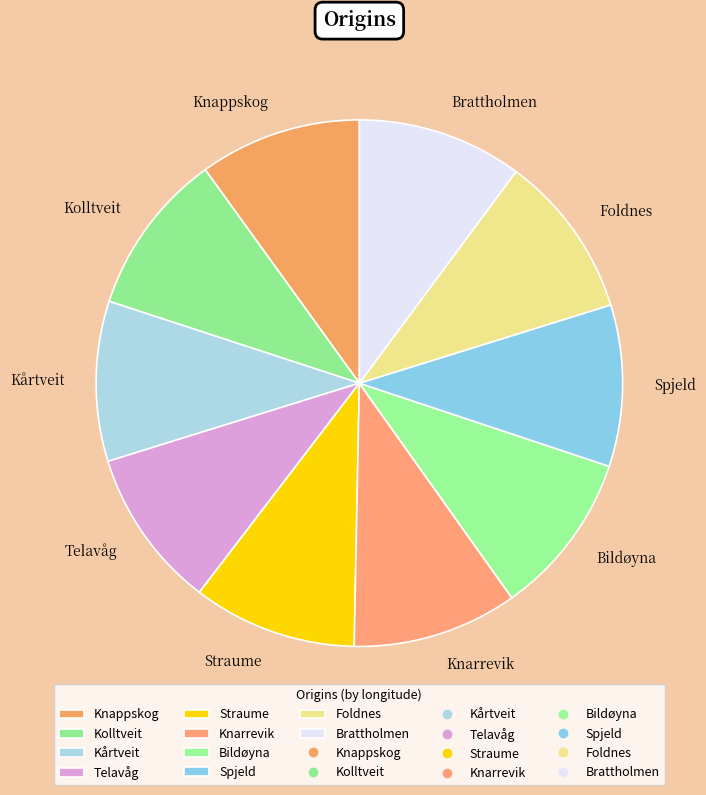

Is it true that Telavåg is 2% of the pie?

False